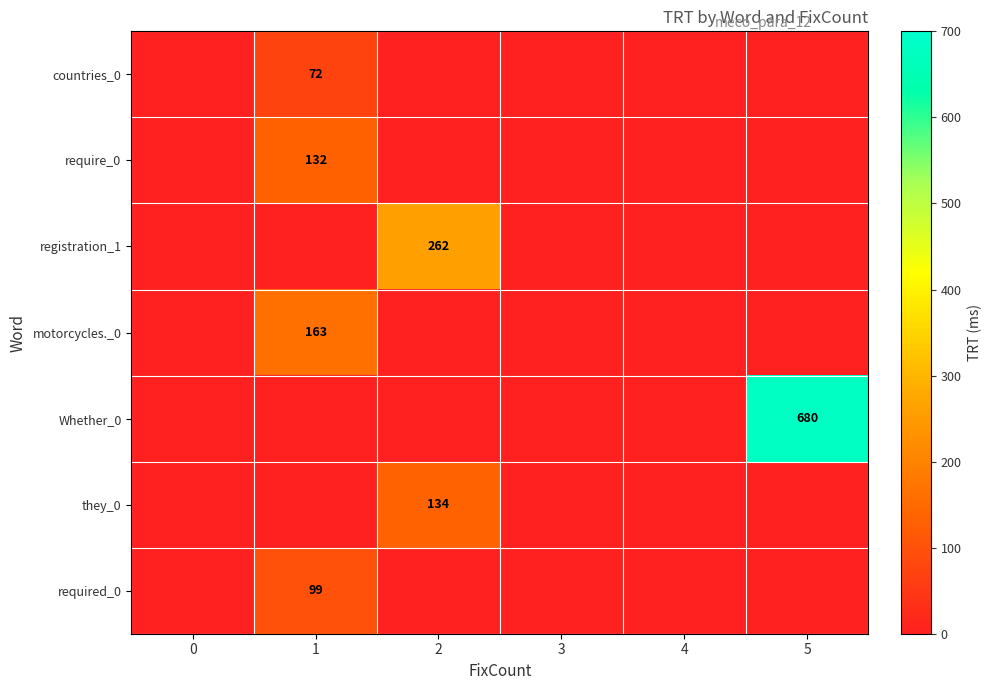

The value of motorcycles._0 at 5 is -88. True or false?

False